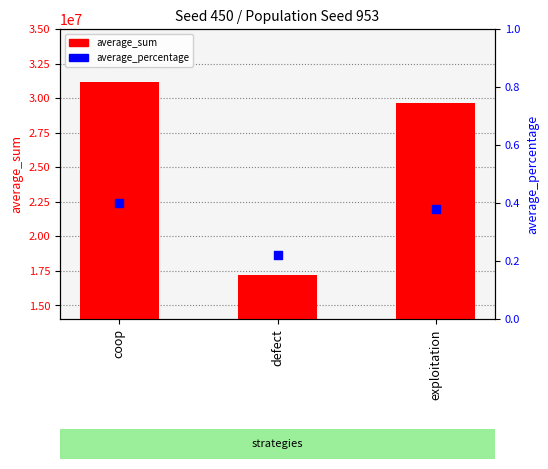

What are all the series names shown in the legend?

average_sum, average_percentage